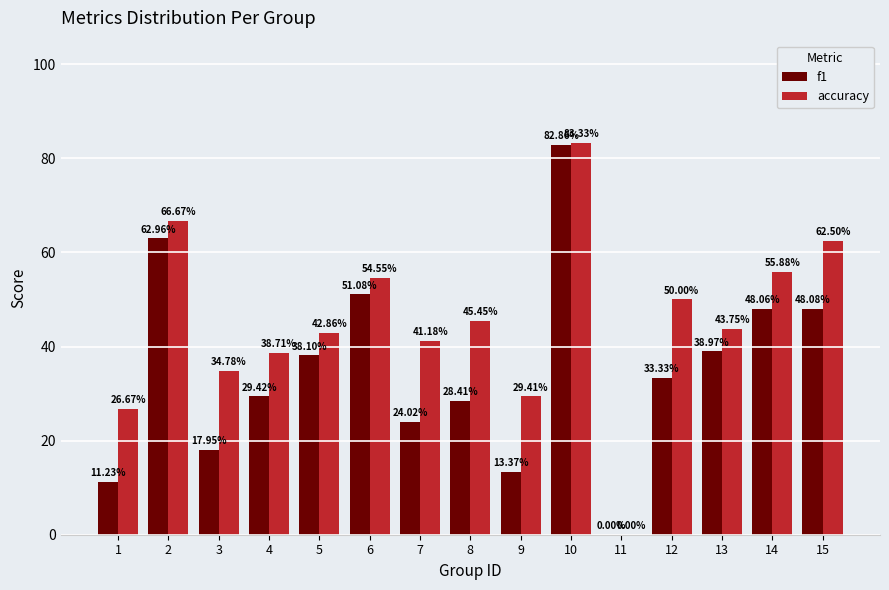

True or false: accuracy has a value of 0.2 at 4.

False